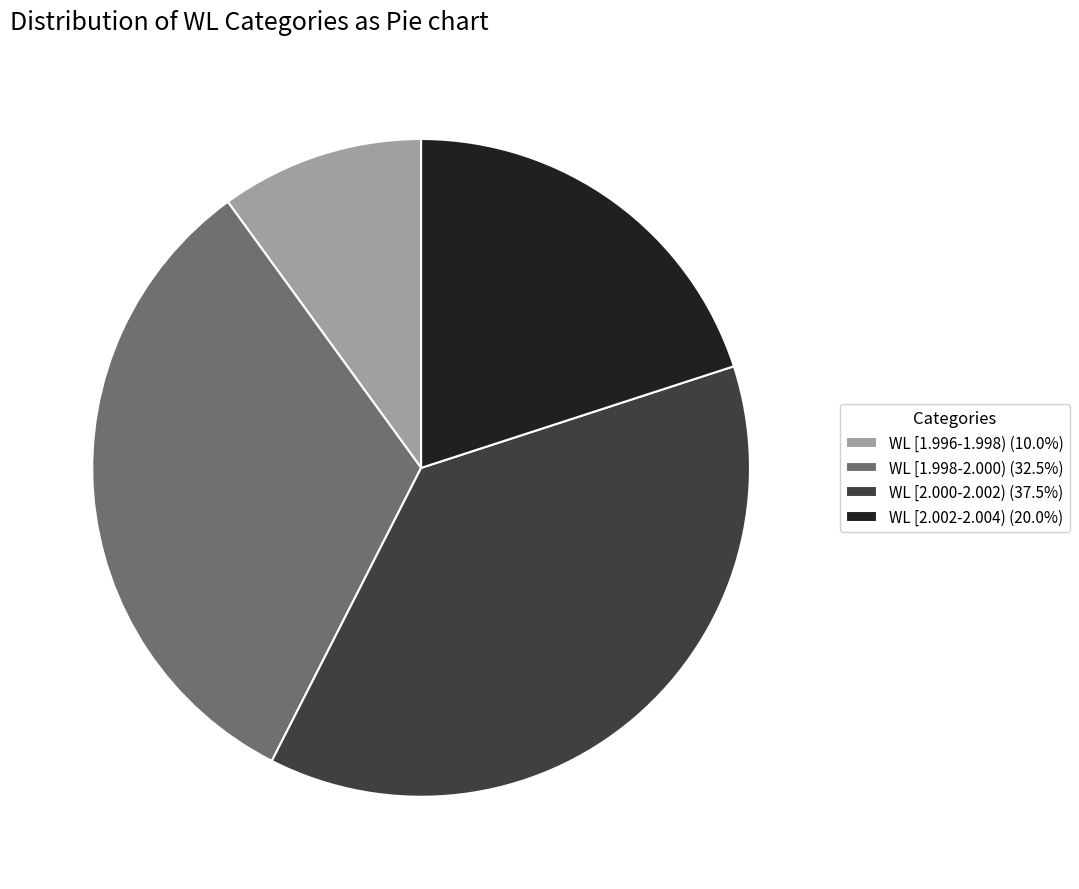

Approximately how many times larger is the value at WL [1.998-2.000) (32.5%) compared to WL [2.000-2.002) (37.5%)?

0.9